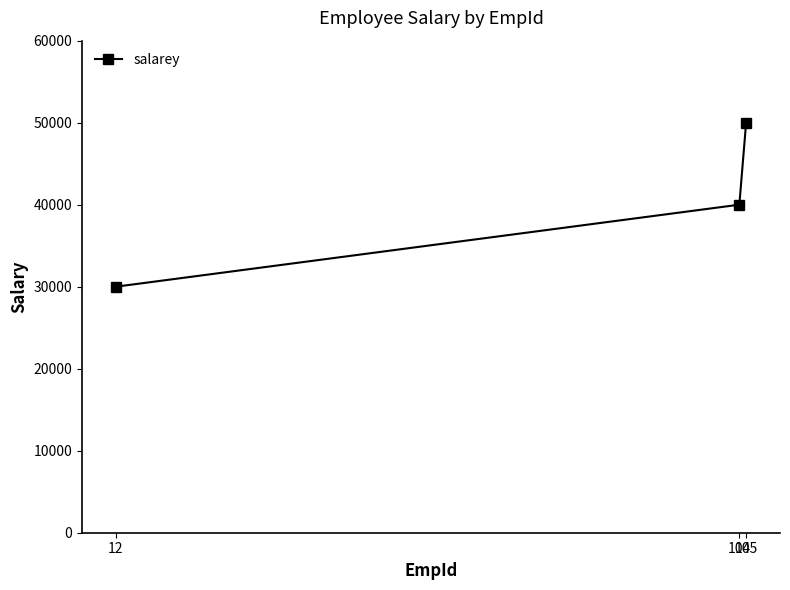

What is the sum of all values?

120000